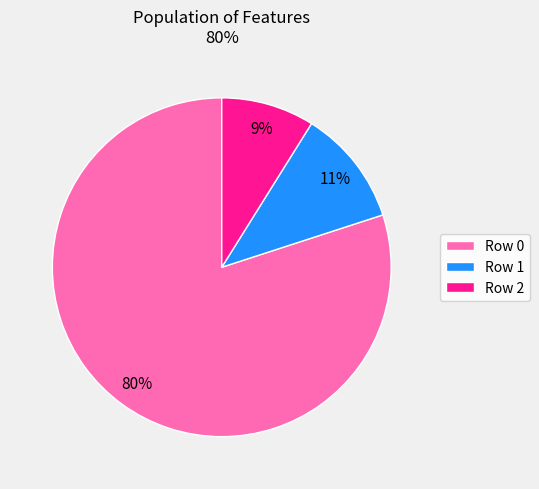

What is the smallest slice in the pie chart?

Row 2